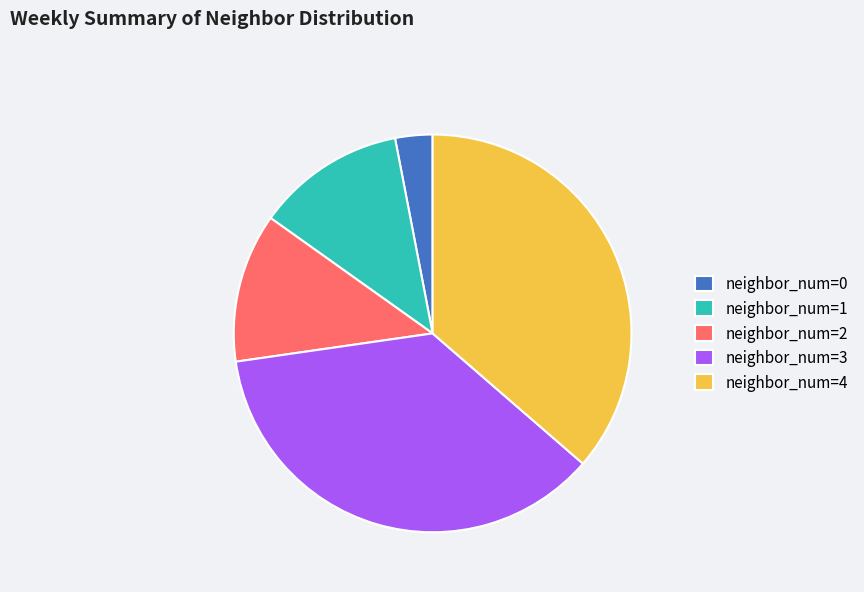

The neighbor_num=4 slice represents 36% of the pie. True or false?

True